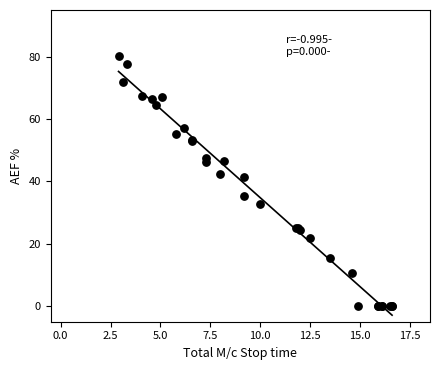

What Y value in the scatter plot is closest to 40?

41.3